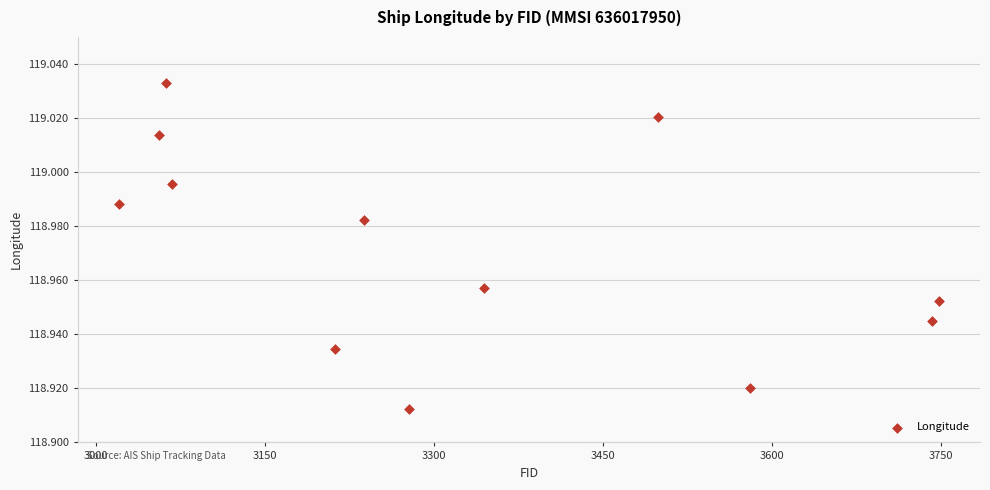

What is the range of X values (max minus min)?

728.0